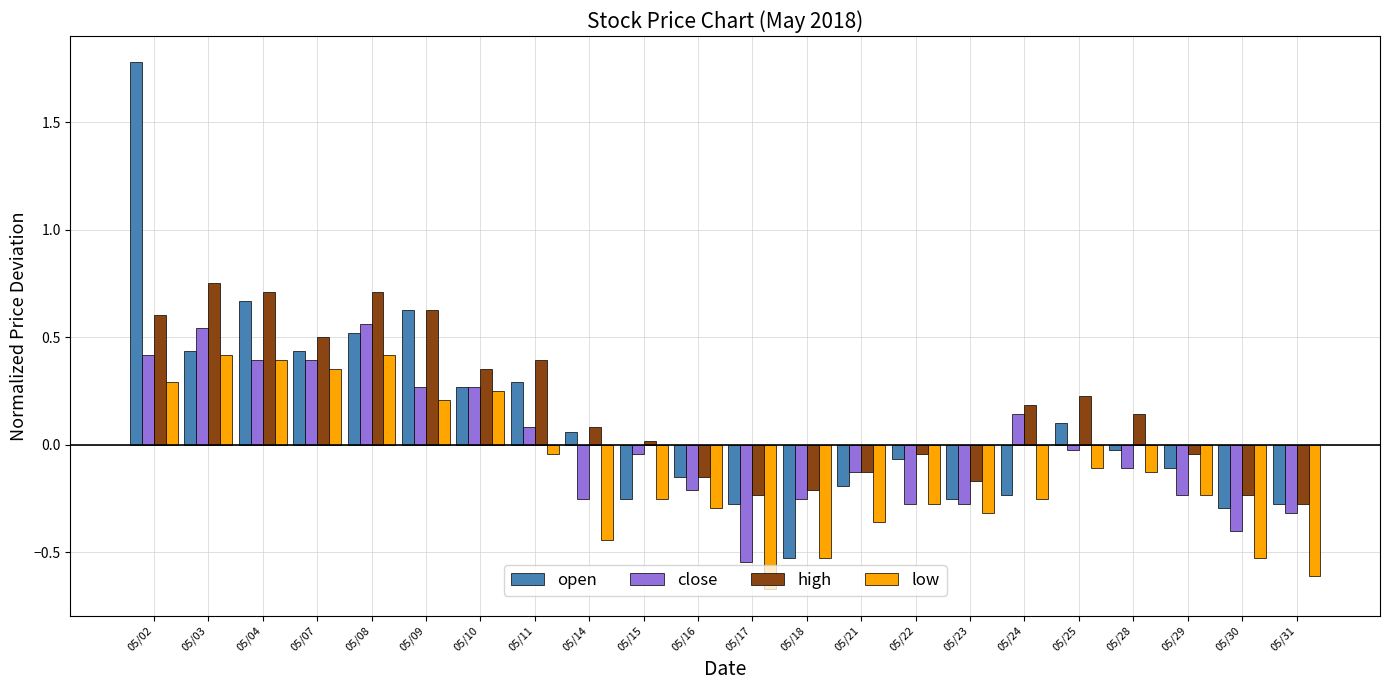

Which series has the widest spread of values?

open